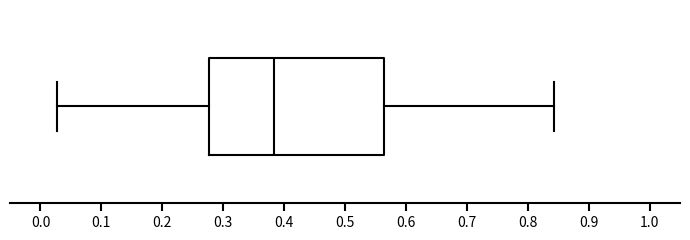

Where does the right whisker of the box end on the x-axis? The values are not printed on the chart, so give them approximately, as read against the axis.

0.84